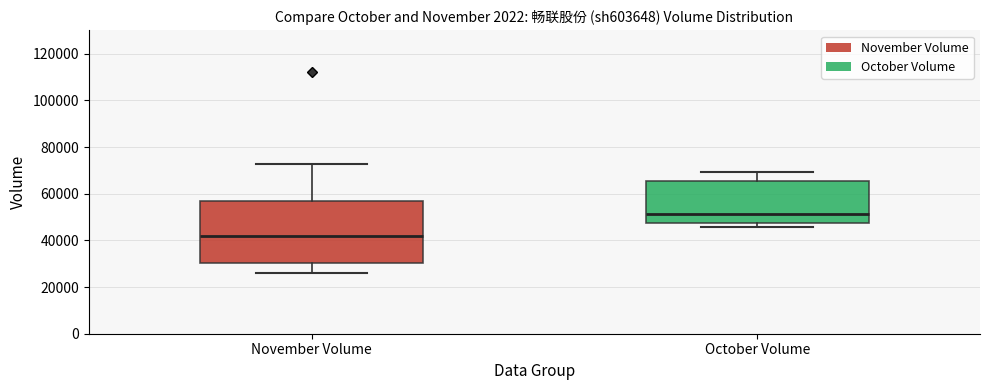

Reading left to right, read every box against the y-axis: the position of its median line, the range the box covers, and the ends of its whiskers. The values are not printed on the chart, so give them approximately, as read against the axis.

November Volume: median 42000, box 30000 to 56000, whiskers 26000 to 72000
October Volume: median 52000, box 48000 to 66000, whiskers 46000 to 70000